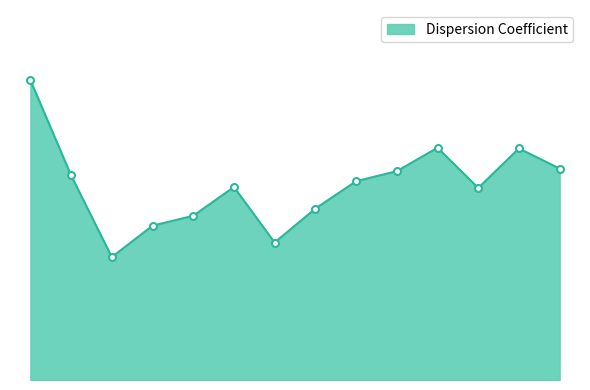

Reading left to right, transcribe all the data shown in this chart.

1=40.5	2=27.6	3=16.6	4=20.9	5=22.2	6=26.1	7=18.6	8=23.2	9=26.9	10=28.2	11=31.4	12=25.9	13=31.3	14=28.6